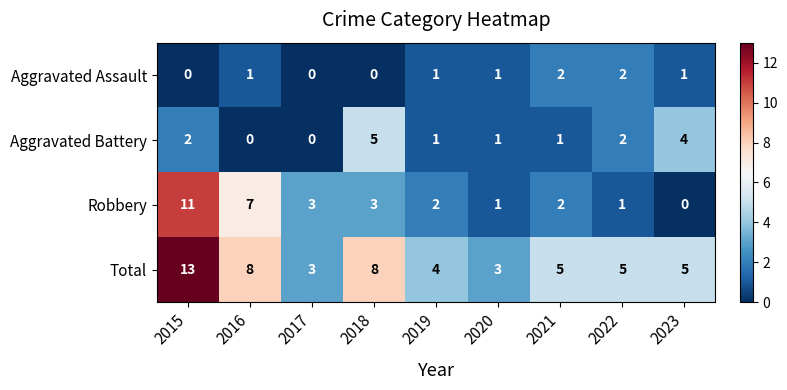

How many Total values are between 4 and 8?

6